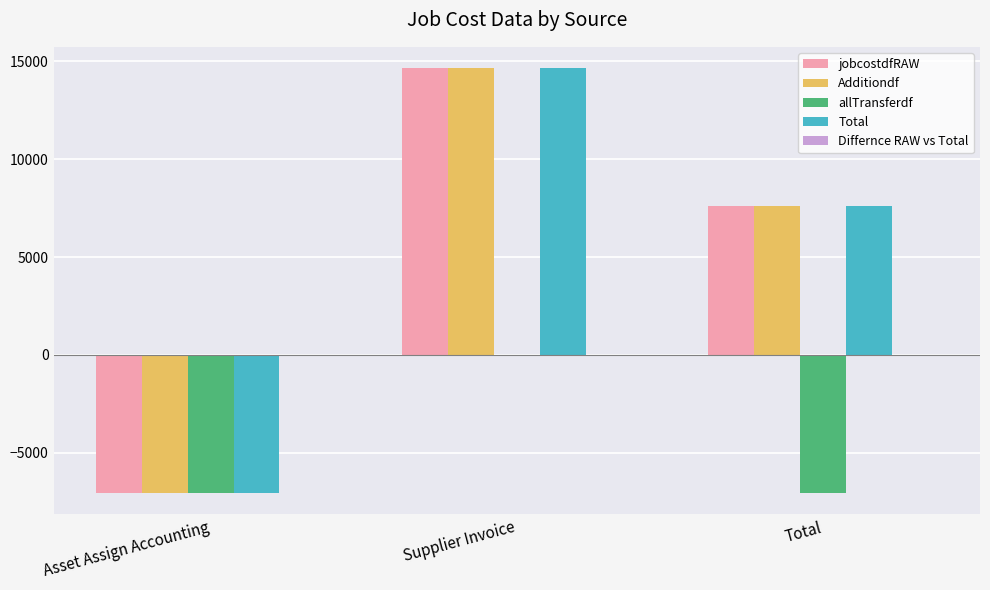

How many groups of bars are there?

3